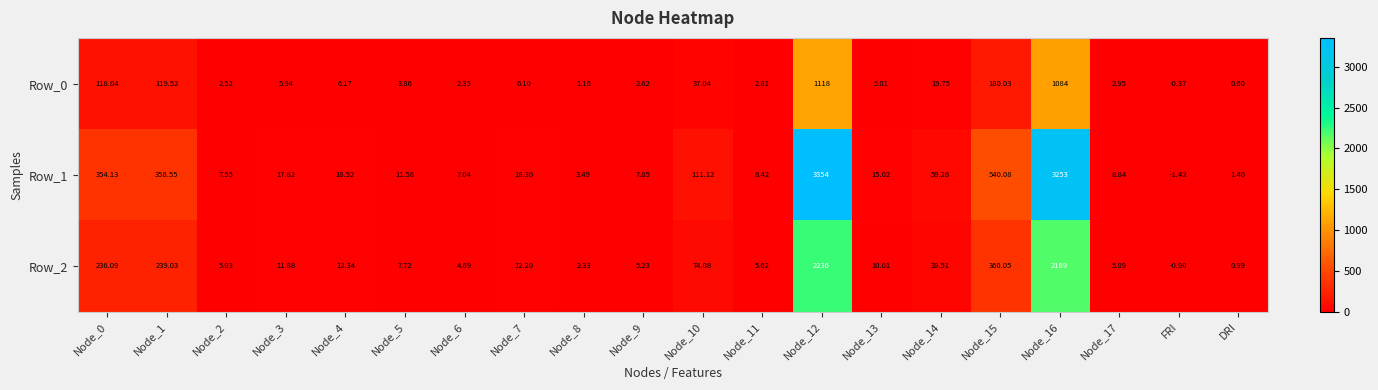

At how many categories does at least one series exceed 652?

2